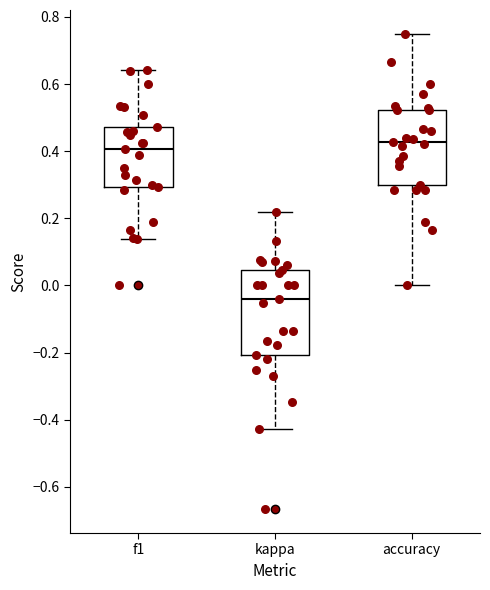

Reading left to right, read every box against the y-axis: the position of its median line, the range the box covers, and the ends of its whiskers. The values are not printed on the chart, so give them approximately, as read against the axis.

f1: median 0.40, box 0.30 to 0.48, whiskers 0.14 to 0.64
kappa: median -0.04, box -0.20 to 0.04, whiskers -0.42 to 0.22
accuracy: median 0.42, box 0.30 to 0.52, whiskers 0.00 to 0.76